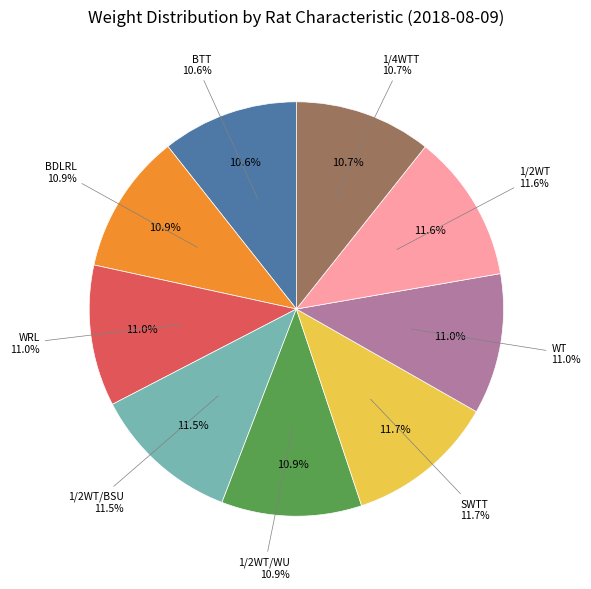

To the nearest percent, what is the average slice percentage?

11%